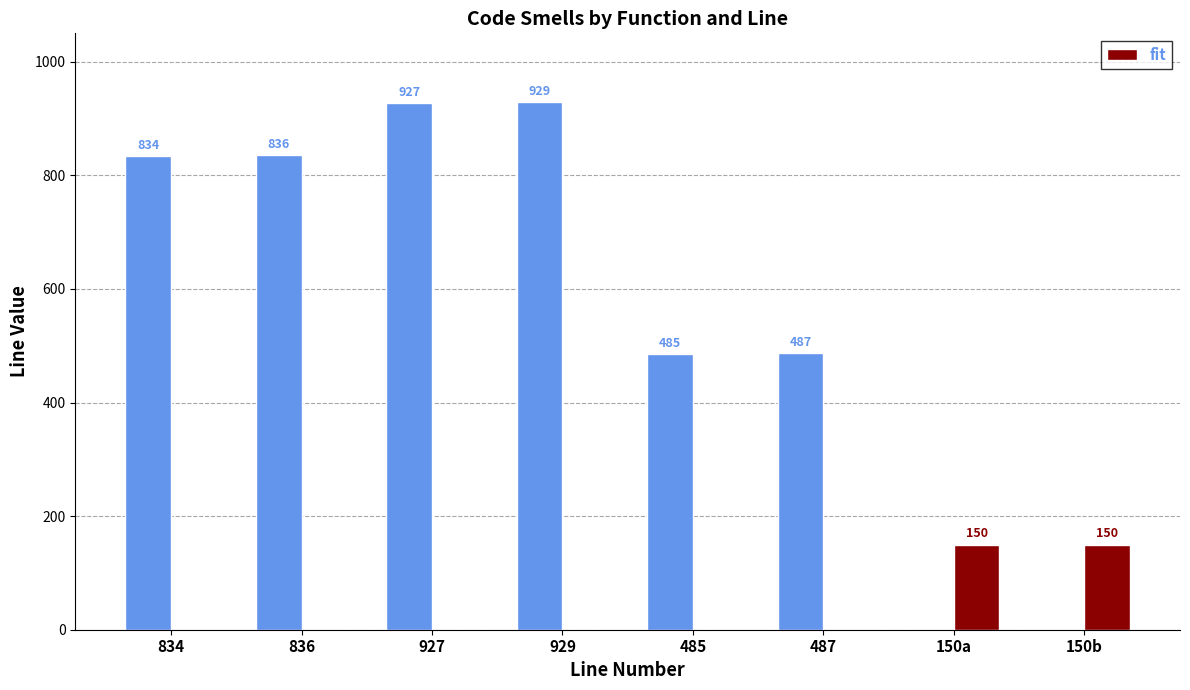

What is the label of the 2nd bar from the left?

836